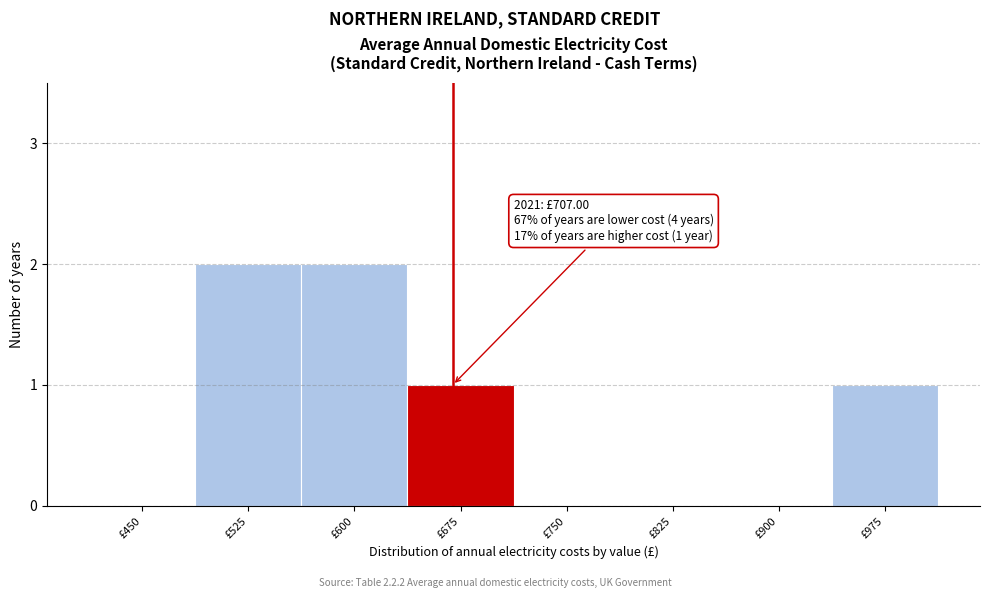

Reading left to right, transcribe all the data shown in this chart.

£450=0	£525=2	£600=2	£675=1	£750=0	£825=0	£900=0	£975=1